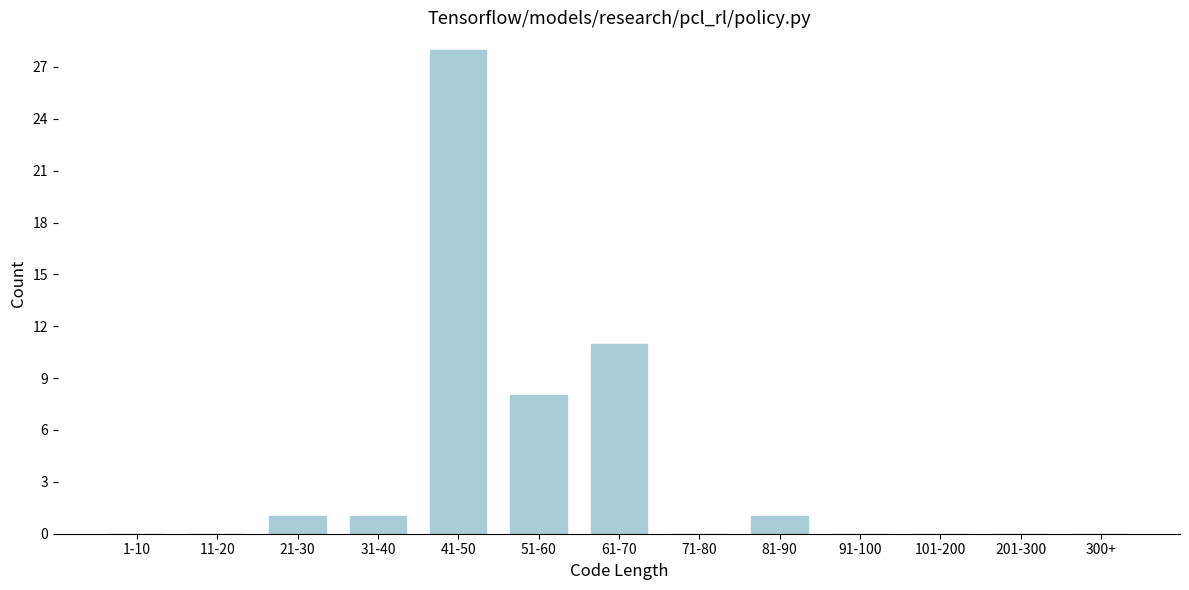

Reading right to left, transcribe all the data shown in this chart.

300+=0	201-300=0	101-200=0	91-100=0	81-90=1	71-80=0	61-70=11	51-60=8	41-50=28	31-40=1	21-30=1	11-20=0	1-10=0